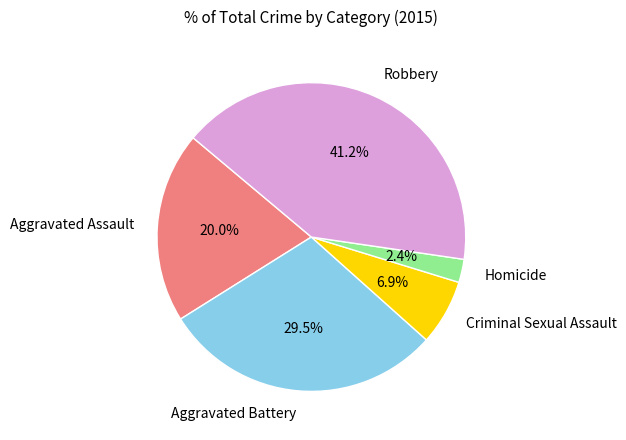

What portion of the pie excludes Robbery?

58.8%